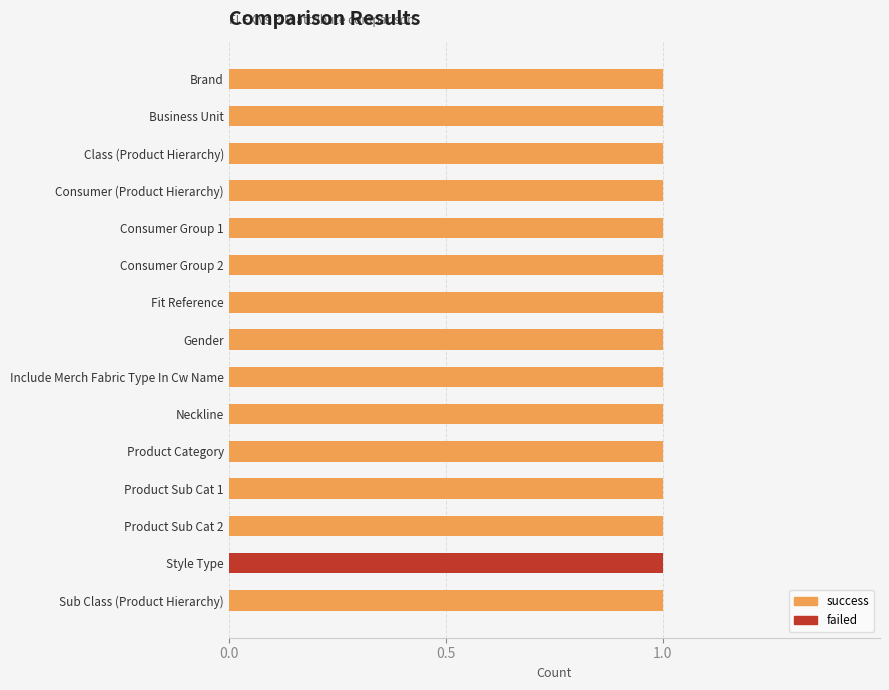

What is the sum of all success values?

14